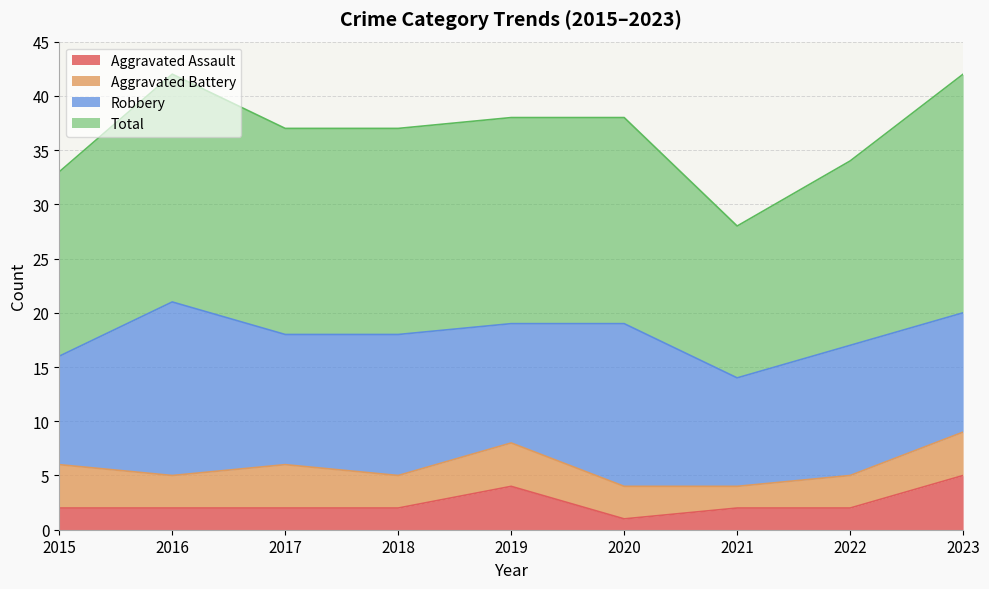

What is the highest value of the Aggravated Assault series?

5